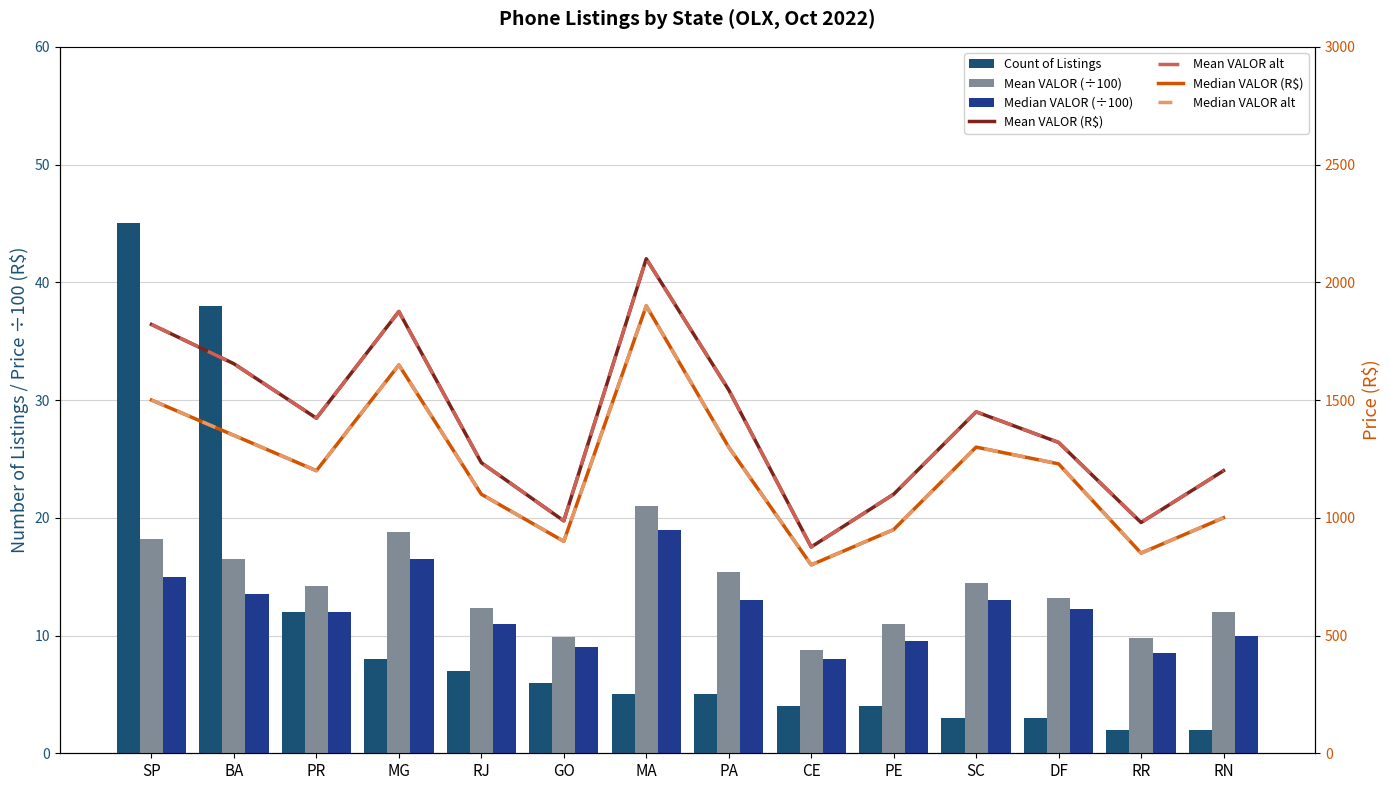

Reading right to left, transcribe all the data shown in this chart.

Count: 2.0	2.0	3.0	3.0	4.0	4.0	5.0	5.0	6.0	7.0	8.0	12.0	38.0	45.0
Mean VALOR: 12.0	9.8	13.2	14.5	11.0	8.8	15.4	21.0	9.9	12.3	18.8	14.2	16.5	18.2
Median VALOR: 10.0	8.5	12.3	13.0	9.5	8.0	13.0	19.0	9.0	11.0	16.5	12.0	13.5	15.0